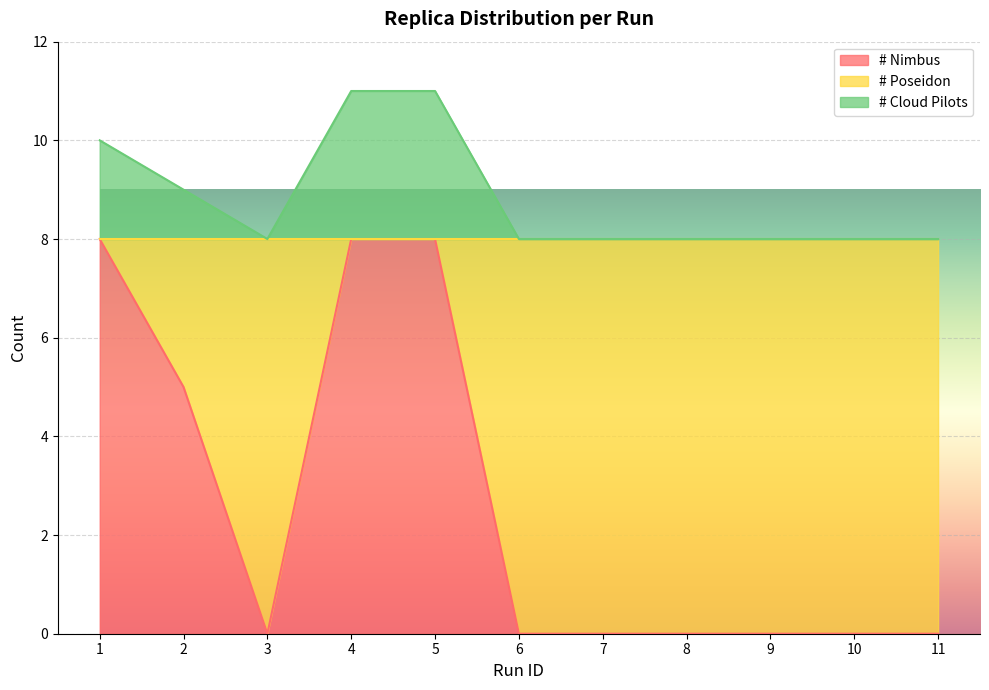

Reading right to left, transcribe all the data shown in this chart.

# Nimbus: 11=0	10=0	9=0	8=0	7=0	6=0	5=8	4=8	3=0	2=5	1=8
# Cloud Pilots: 11=8	10=8	9=8	8=8	7=8	6=8	5=11	4=11	3=8	2=9	1=10